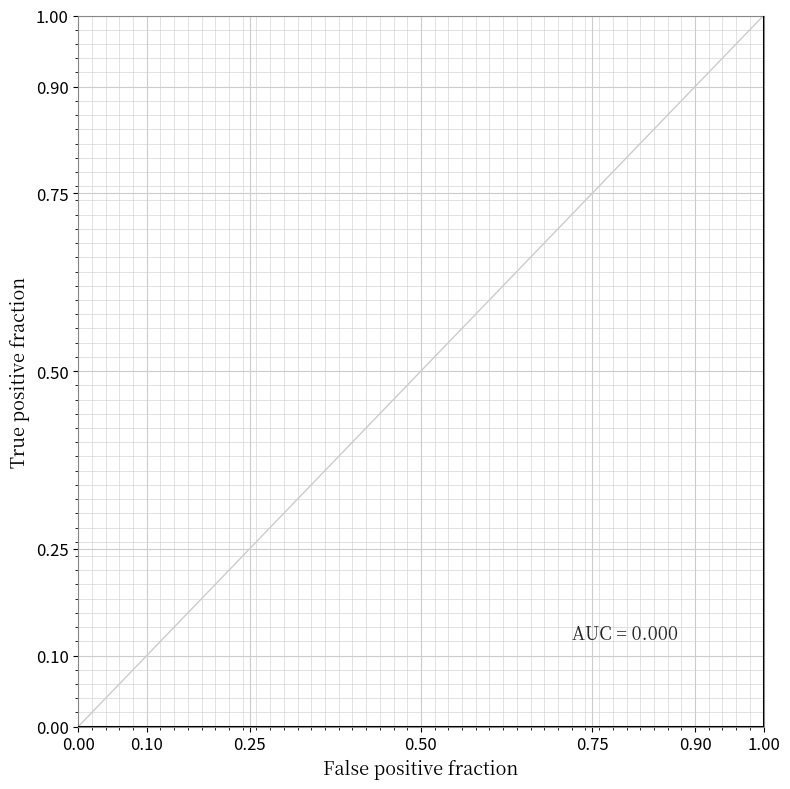

How many series are shown in this chart?

1